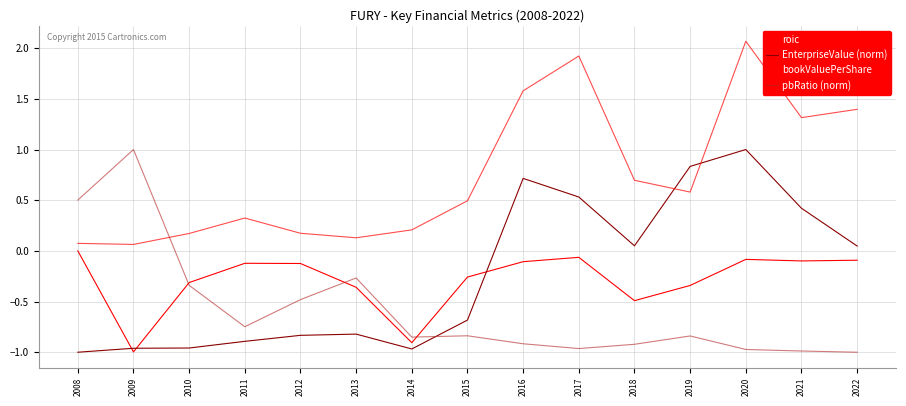

Is this an area chart (filled region under the line)?

No